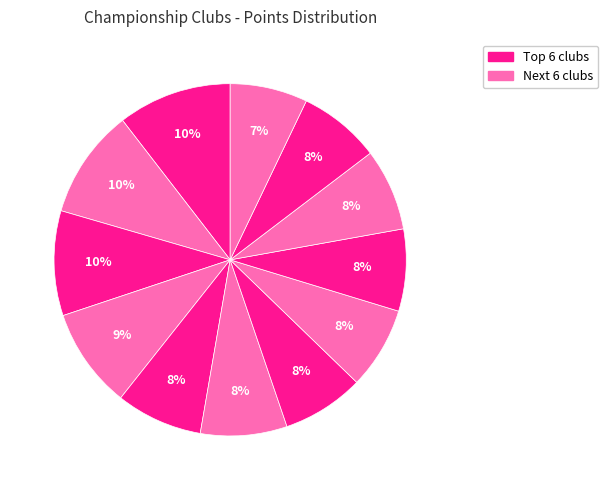

How many segments does this pie chart have?

12